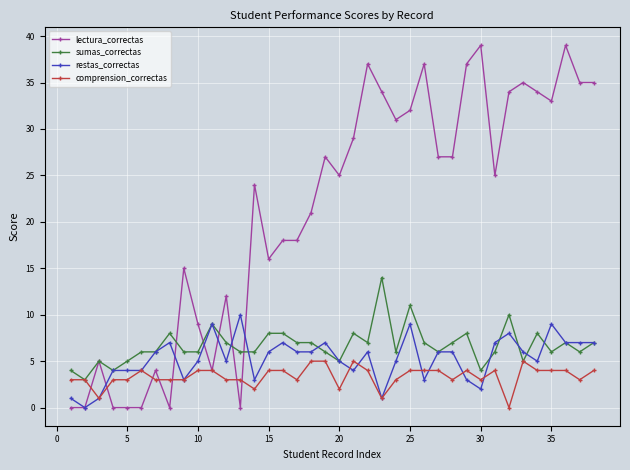

Reading right to left, extract all data points from this chart.

lectura_correctas: 35	35	39	33	34	35	34	25	39	37	27	27	37	32	31	34	37	29	25	27	21	18	18	16	24	0	12	4	9	15	0	4	0	0	0	5	0	0
sumas_correctas: 7	6	7	6	8	5	10	6	4	8	7	6	7	11	6	14	7	8	5	6	7	7	8	8	6	6	7	9	6	6	8	6	6	5	4	5	3	4
restas_correctas: 7	7	7	9	5	6	8	7	2	3	6	6	3	9	5	1	6	4	5	7	6	6	7	6	3	10	5	9	5	3	7	6	4	4	4	1	0	1
comprension_correctas: 4	3	4	4	4	5	0	4	3	4	3	4	4	4	3	1	4	5	2	5	5	3	4	4	2	3	3	4	4	3	3	3	4	3	3	1	3	3